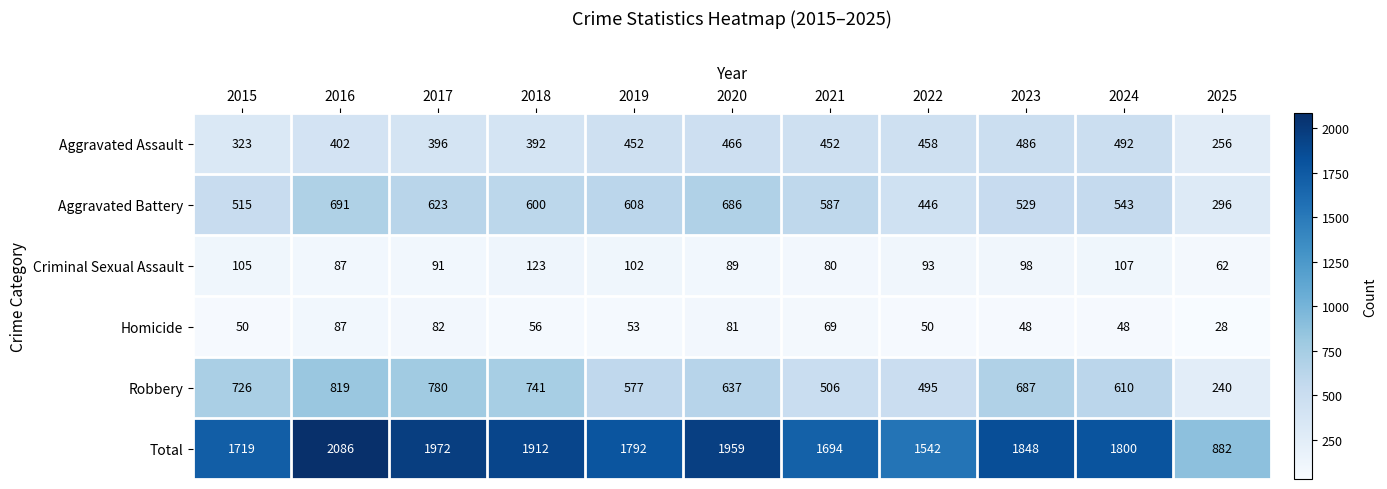

At which category is the sum across all series the highest?

2016